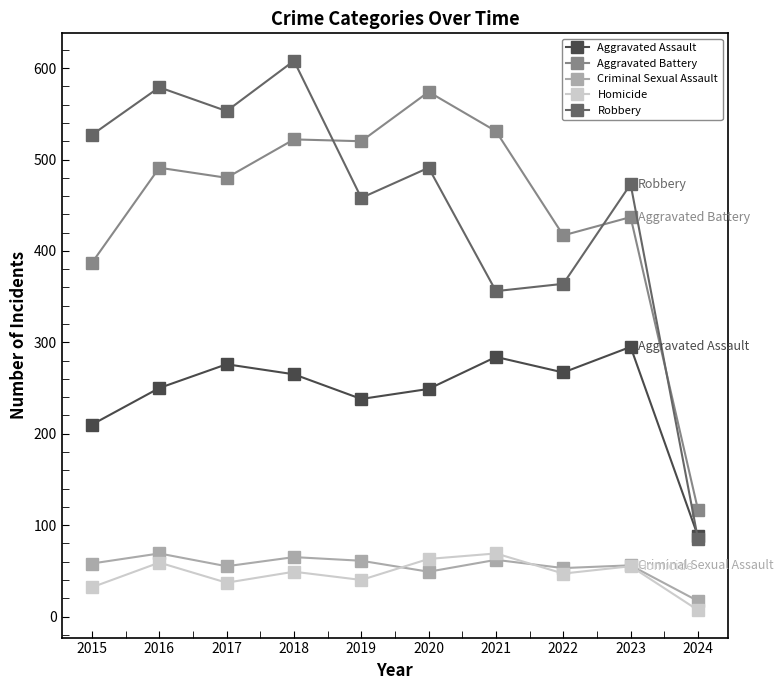

Is the value of Aggravated Battery at 2015 greater than the value of Homicide at 2021?

Yes